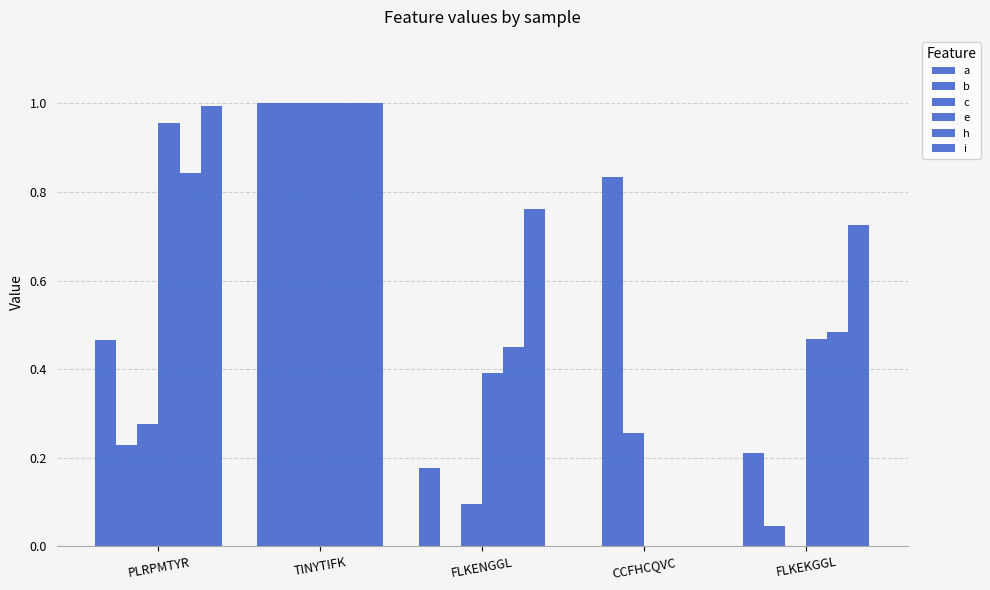

Between TINYTIFK and CCFHCQVC, which series saw the biggest shift?

e